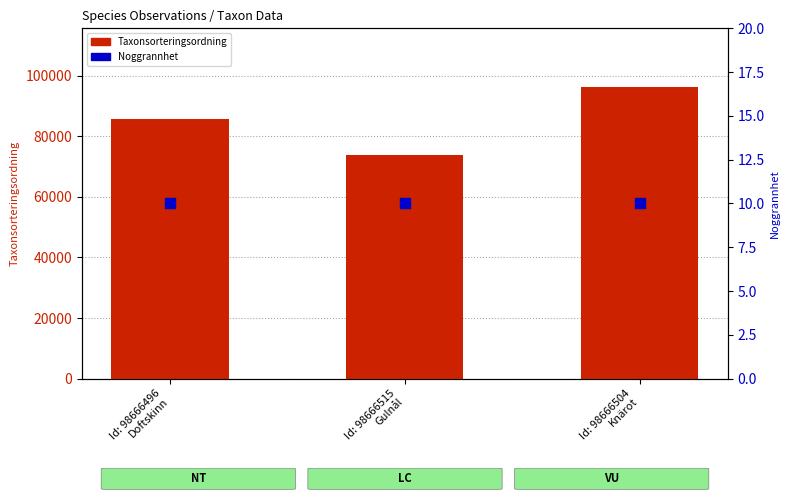

At how many categories does at least one series exceed 41147?

3